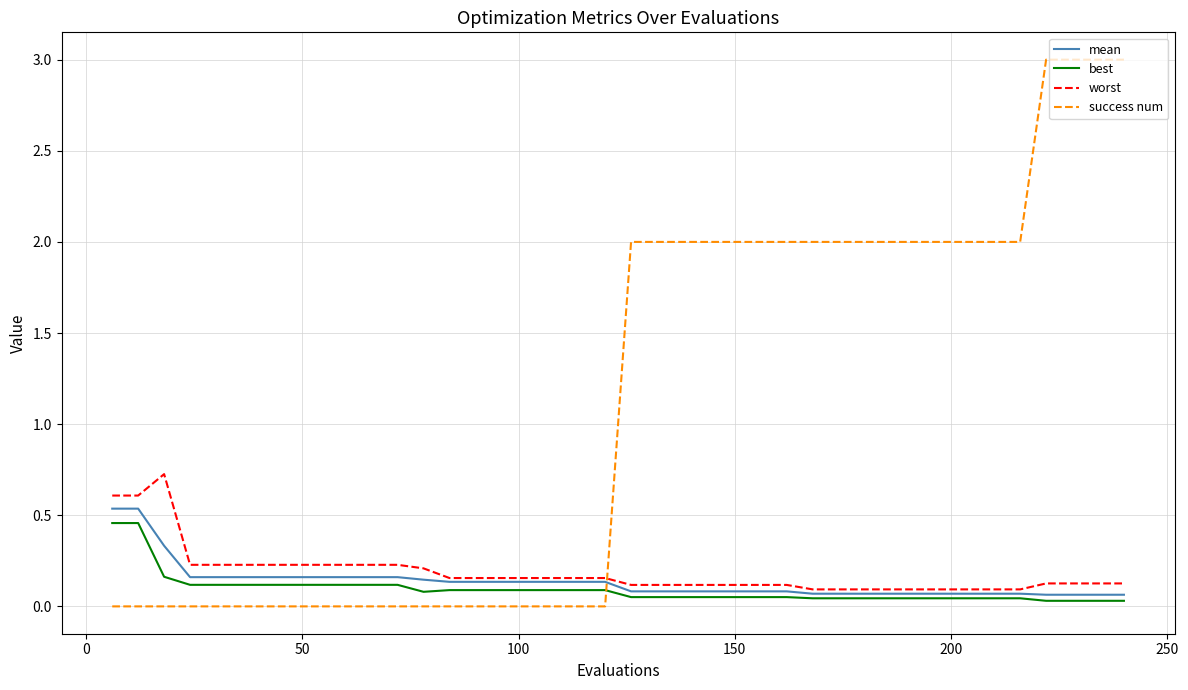

True or false: best and success num intersect in this chart.

True